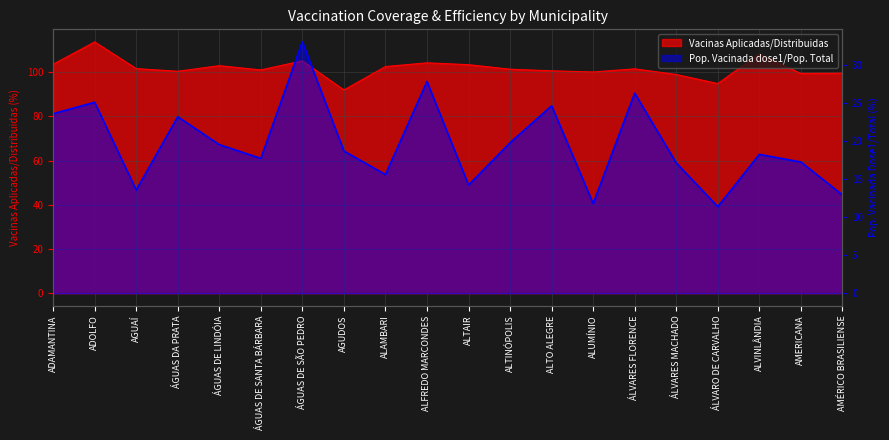

What is the difference between the highest and lowest values at ALTAIR?

89.2